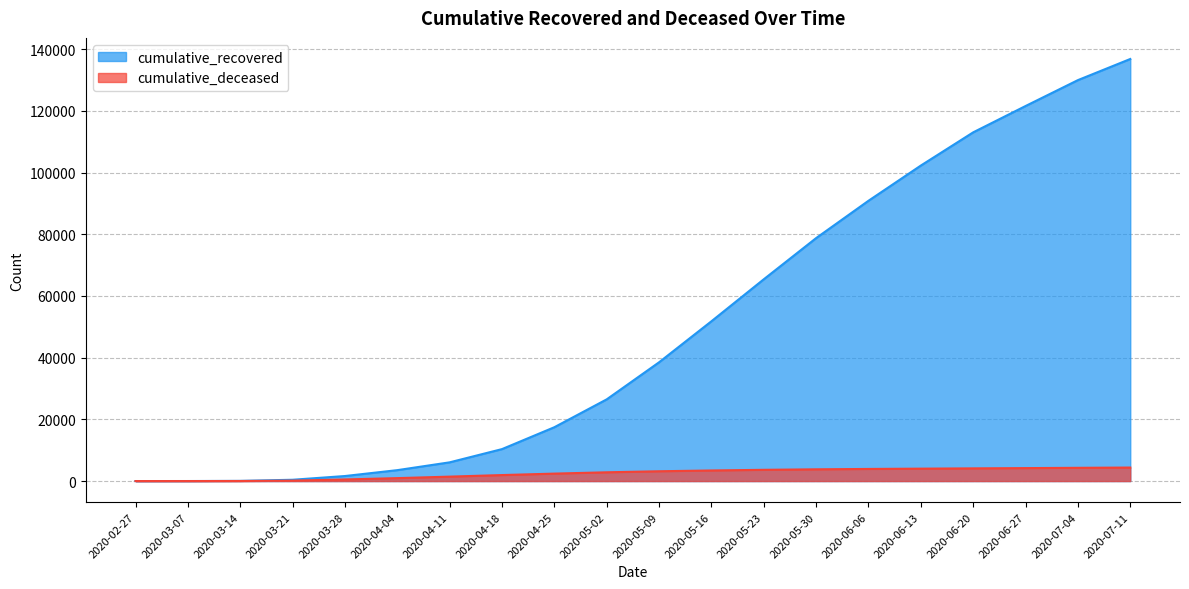

Where is cumulative_deceased nearest to the value 2192?

2020-04-25